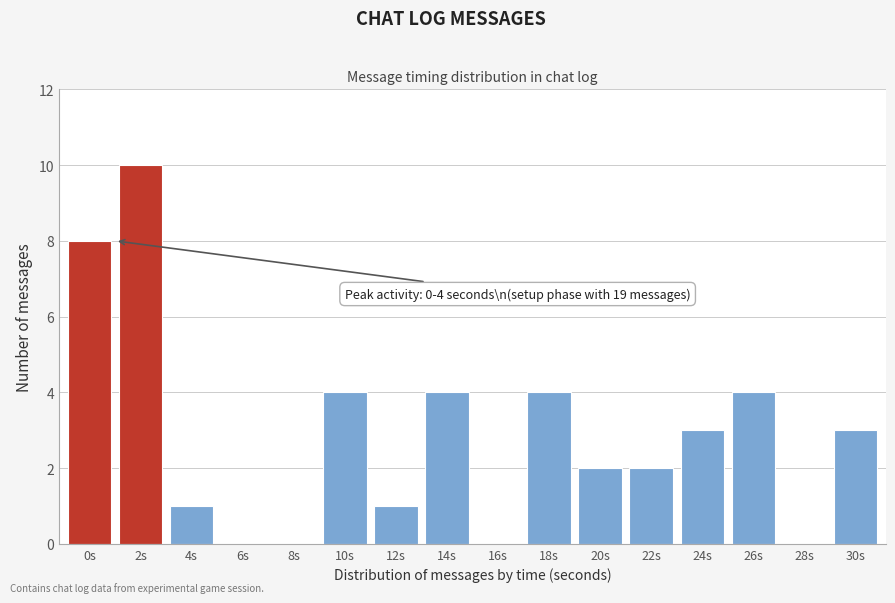

Reading left to right, extract all data points from this chart.

0s=8	2s=10	4s=1	6s=0	8s=0	10s=4	12s=1	14s=4	16s=0	18s=4	20s=2	22s=2	24s=3	26s=4	28s=0	30s=3